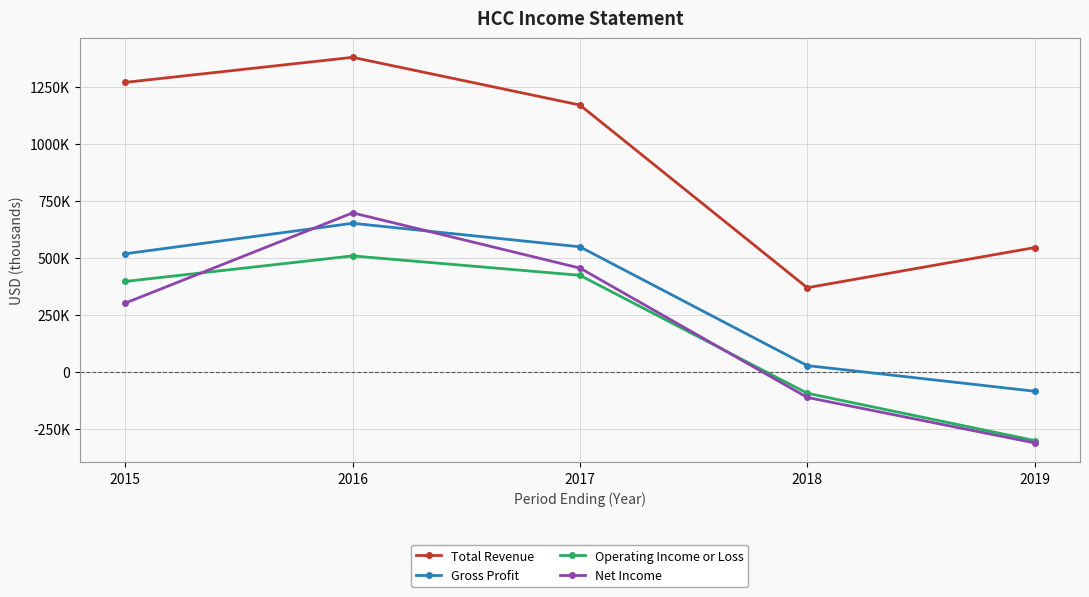

Is the value of Operating Income or Loss at 2019 greater than the value of Gross Profit at 2015?

No